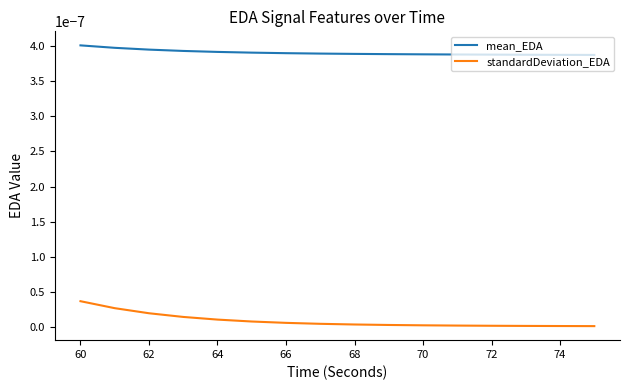

True or false: standardDeviation_EDA and mean_EDA cross at least once.

False